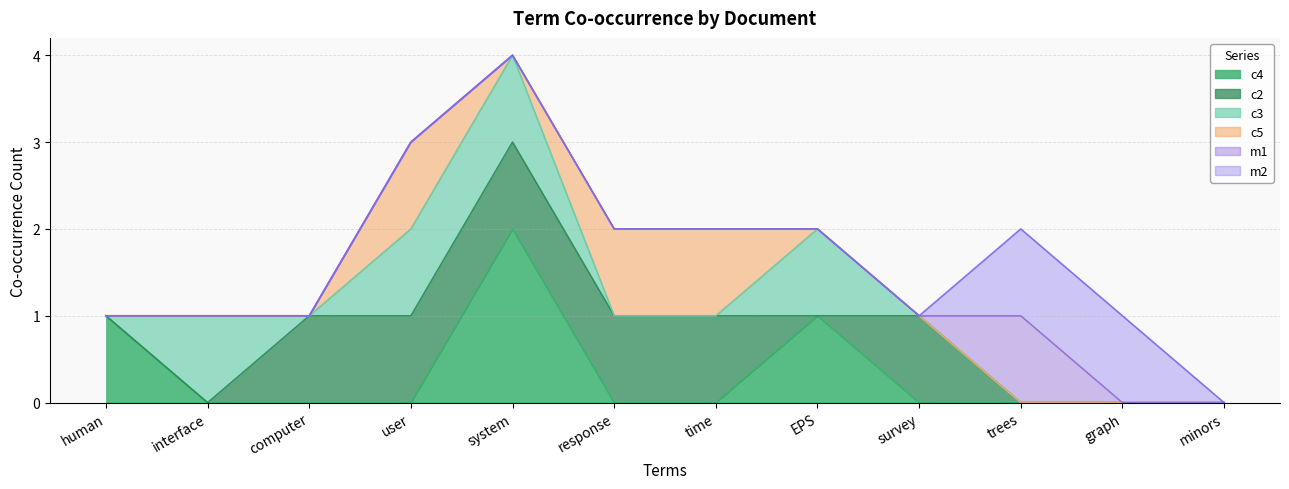

True or false: c2 and c5 intersect in this chart.

False